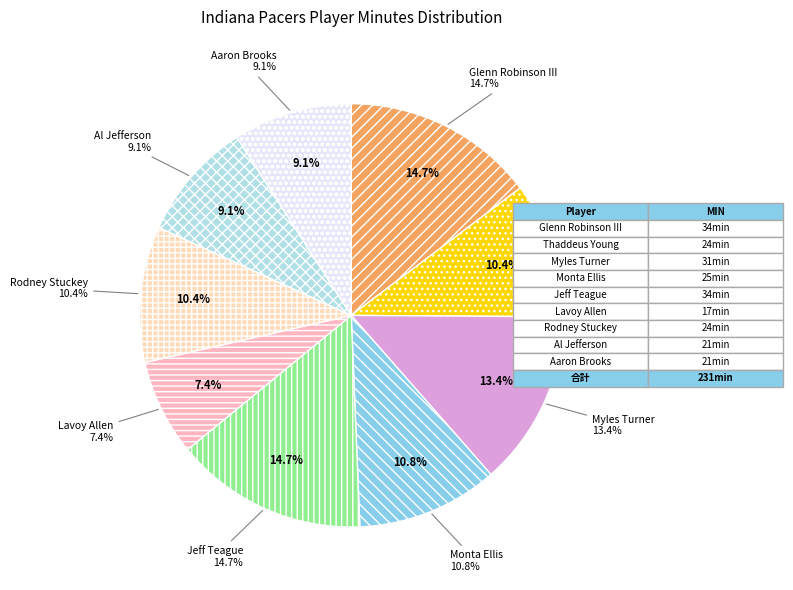

How many slices are in this pie chart?

9